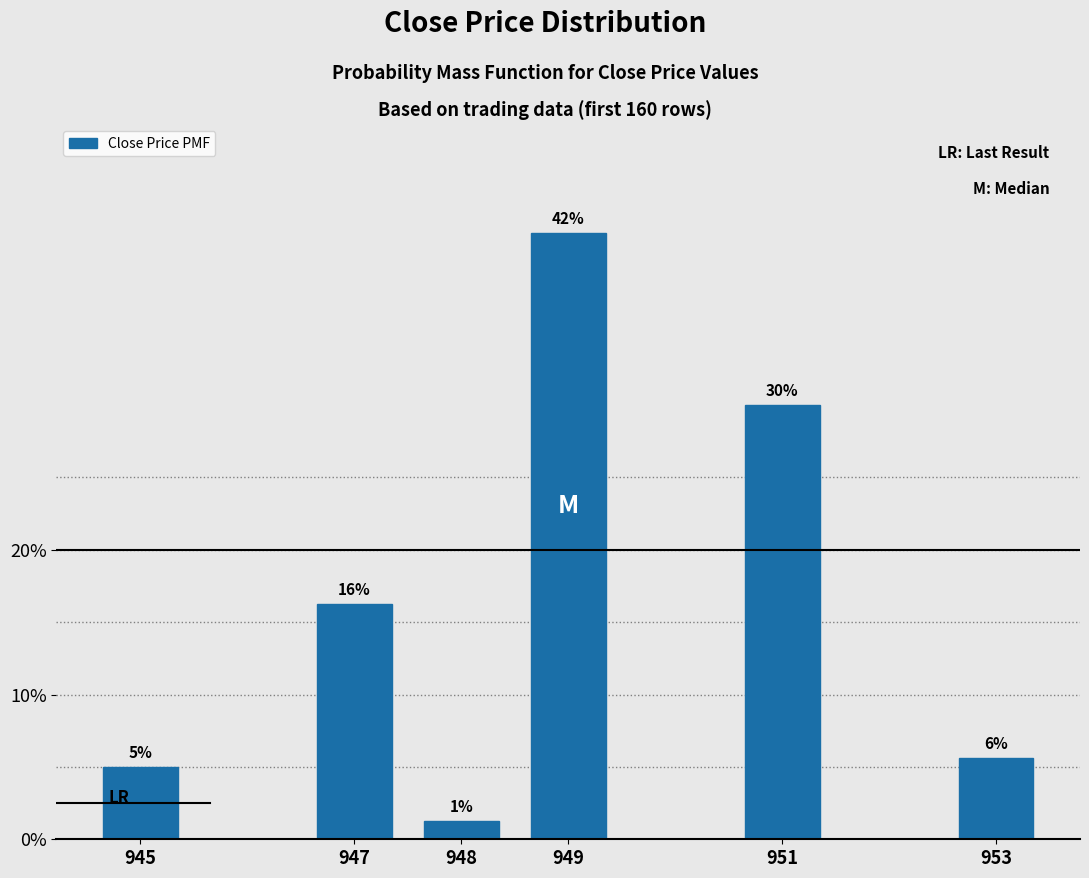

What is the average value?

16.7